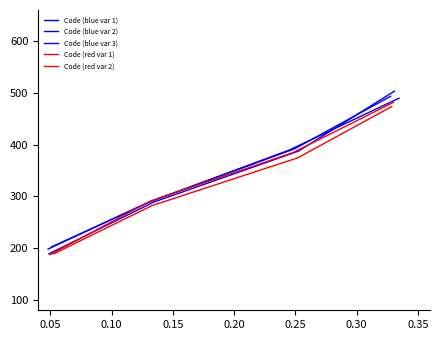

Is it true that Code (blue var 3) equals 174.2 at 0.10?

False